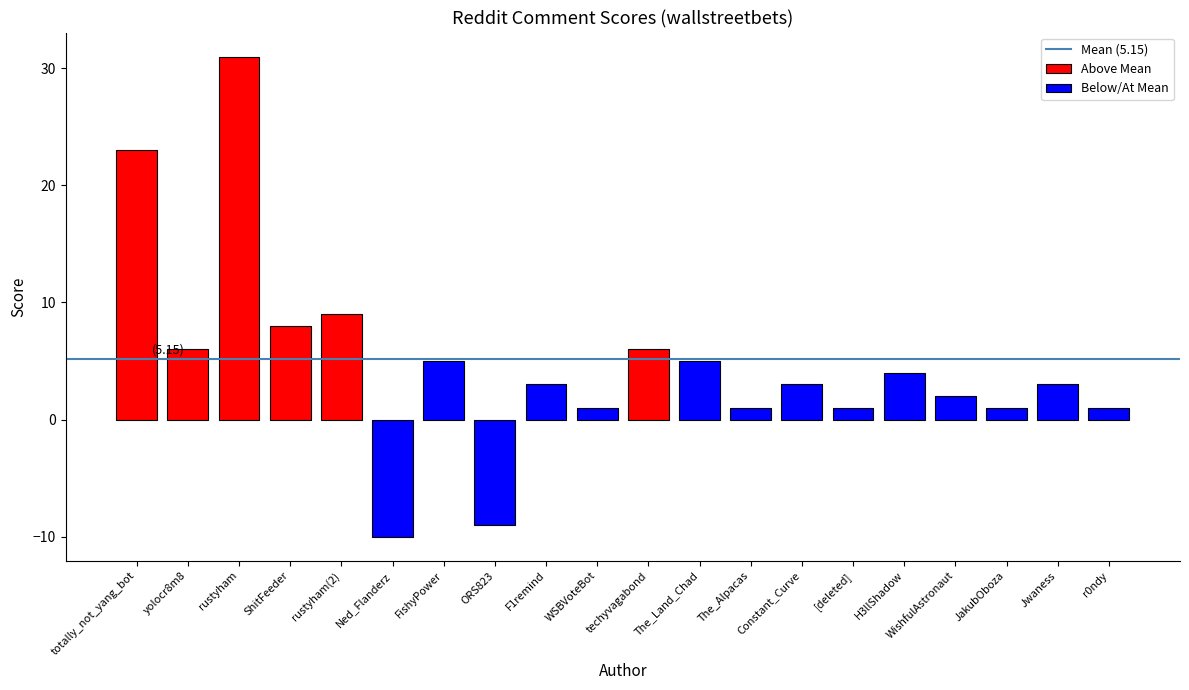

List the labels in order of value, largest first.

rustyham, totally_not_yang_bot, rustyham(2), ShitFeeder, yolocr8m8, techyvagabond, FishyPower, The_Land_Chad, H3llShadow, F1remind, Constant_Curve, Jwaness, WishfulAstronaut, WSBVoteBot, The_Alpacas, [deleted], JakubOboza, r0ndy, ORS823, Ned_Flanderz